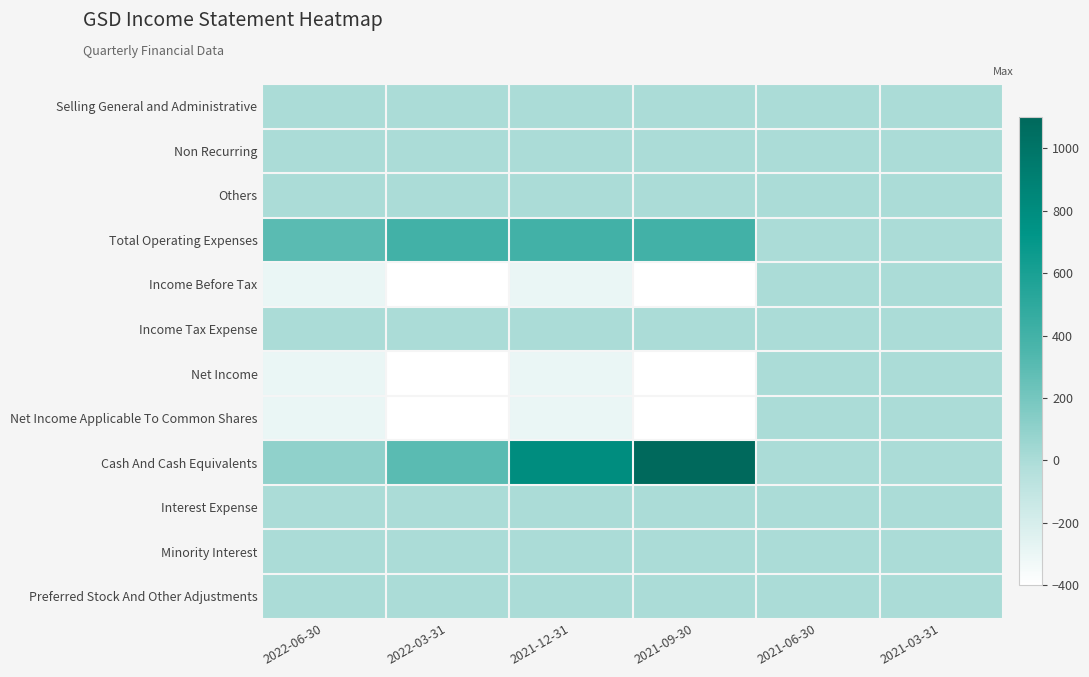

Rank the series by their maximum value, from highest to lowest.

Cash And Cash Equivalents, Total Operating Expenses, Selling General and Administrative, Non Recurring, Others, Income Before Tax, Income Tax Expense, Net Income, Net Income Applicable To Common Shares, Interest Expense, Minority Interest, Preferred Stock And Other Adjustments